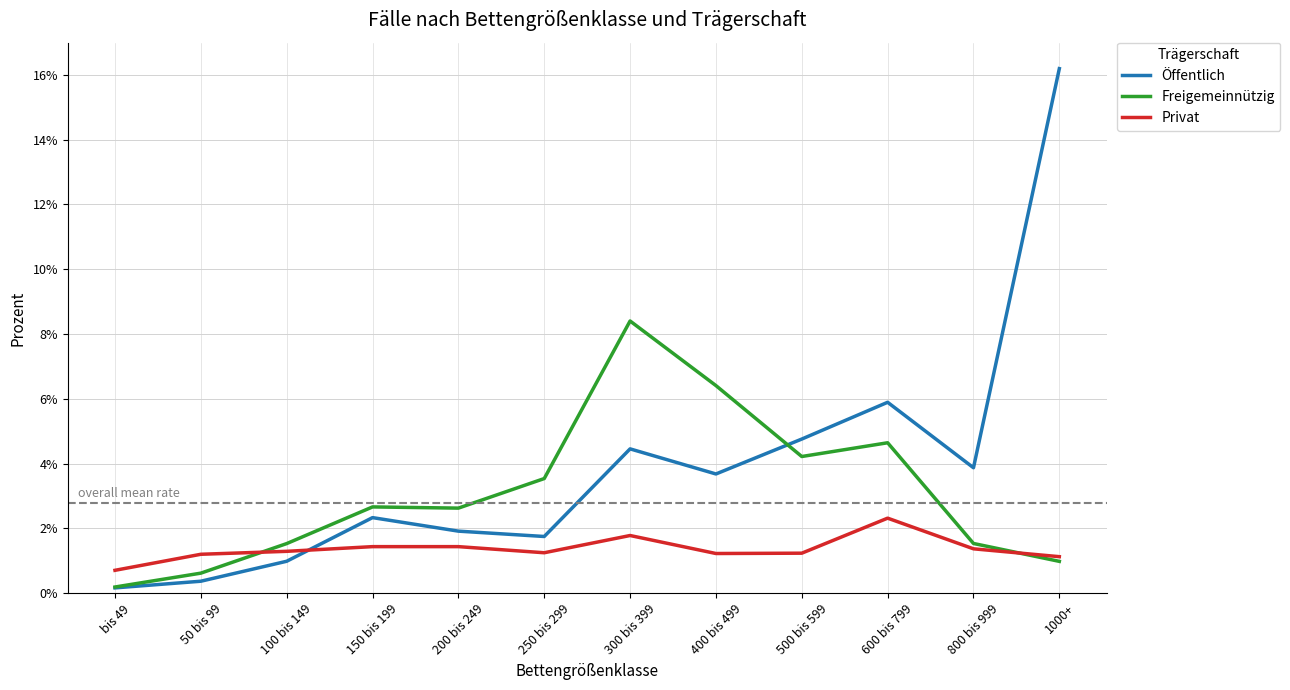

List the labels in order of Privat value, smallest first.

bis 49, 1000+, 50 bis 99, 400 bis 499, 500 bis 599, 250 bis 299, 100 bis 149, 800 bis 999, 150 bis 199, 200 bis 249, 300 bis 399, 600 bis 799